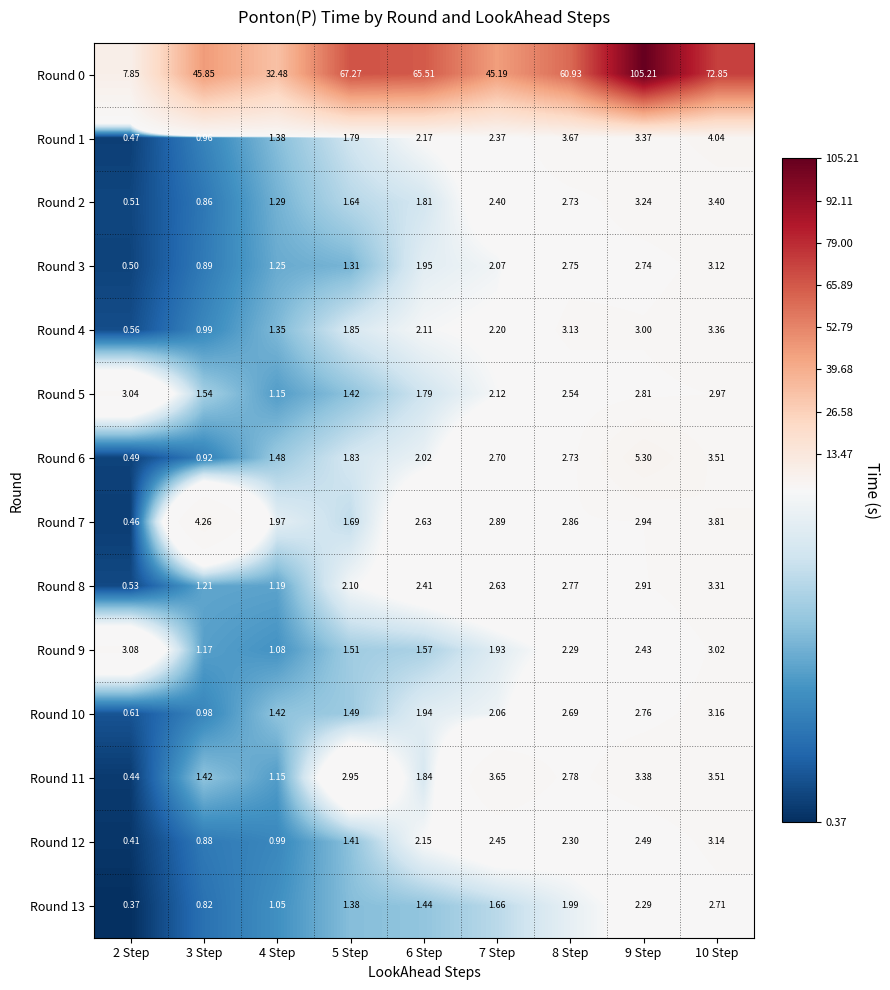

What is the maximum value shown in the chart?

105.2